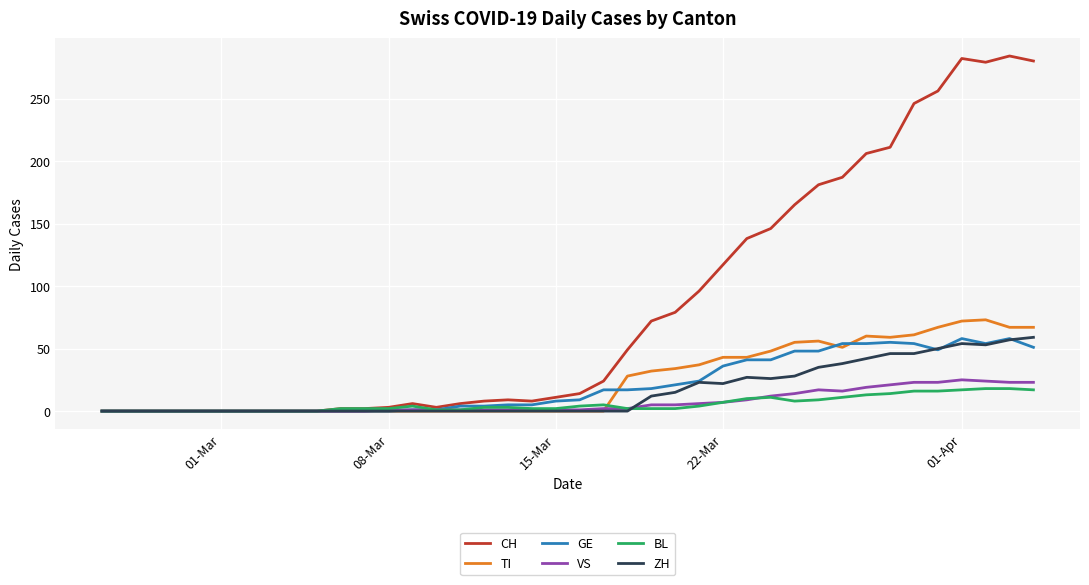

What are all the series names shown in the legend?

CH, TI, GE, VS, BL, ZH